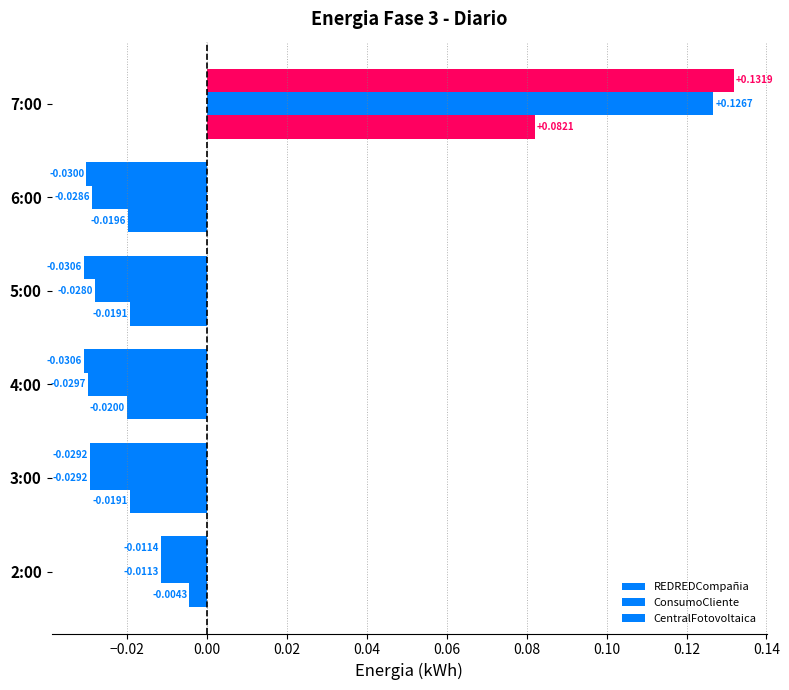

Count the number of data series in this chart.

3